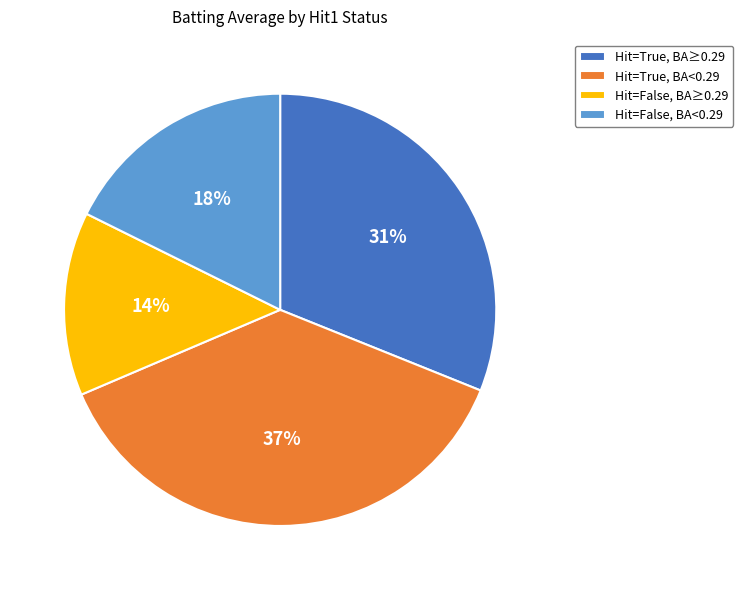

Combined, do Hit=False, BA≥0.29 and Hit=False, BA<0.29 account for over 50%?

No